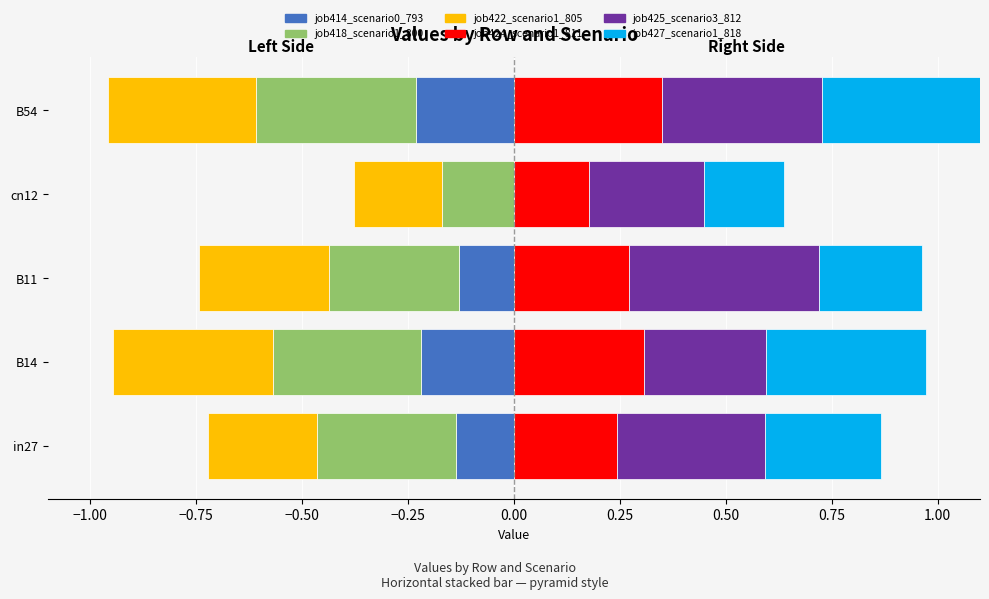

Which series has the largest range (max minus min)?

job427_scenario1_818